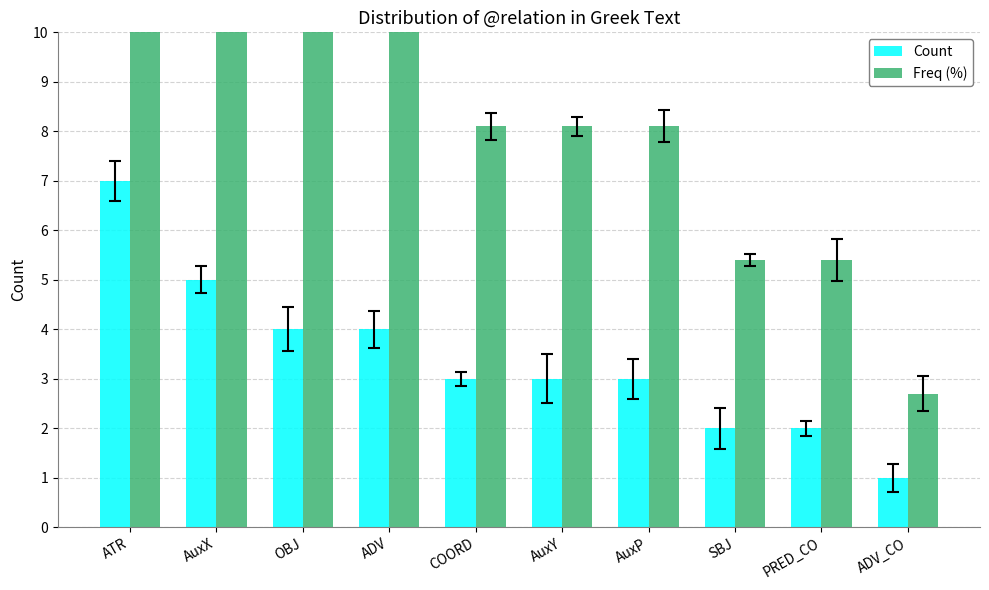

At which label does Count reach its peak?

ATR